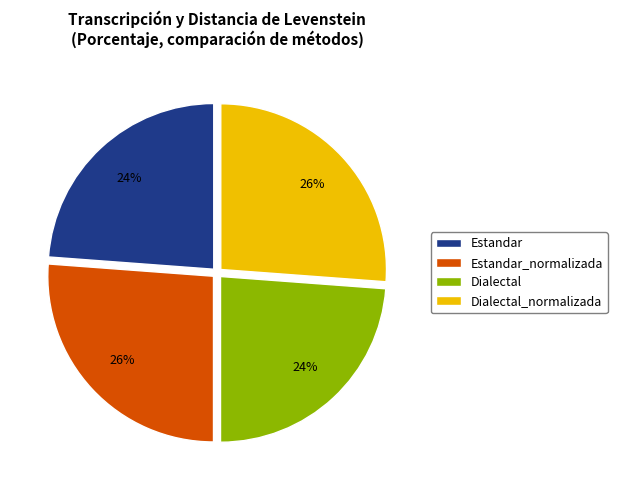

Which has a higher value, Dialectal_normalizada or Estandar?

Dialectal_normalizada